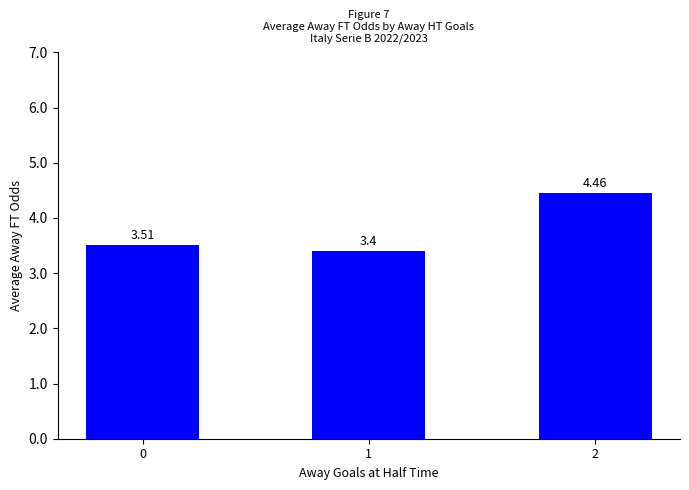

How many bars are there in total?

3